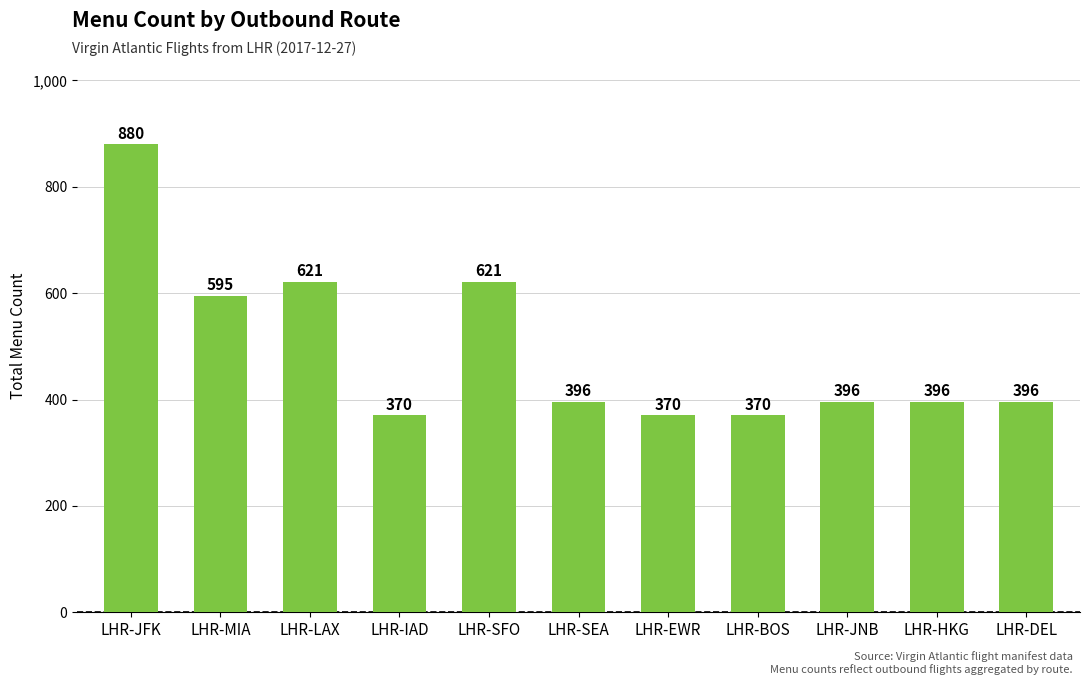

What is the difference between the maximum and minimum values?

510